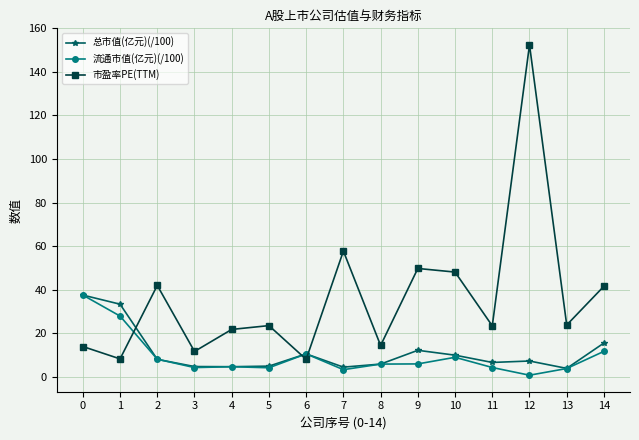

What is the sum of all 流通市值(亿元)(/100) values?

141.6